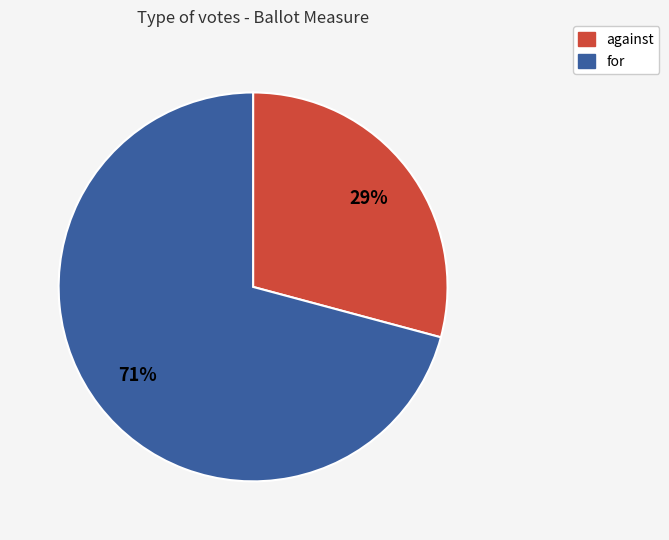

Which category has the smallest portion of the pie?

against